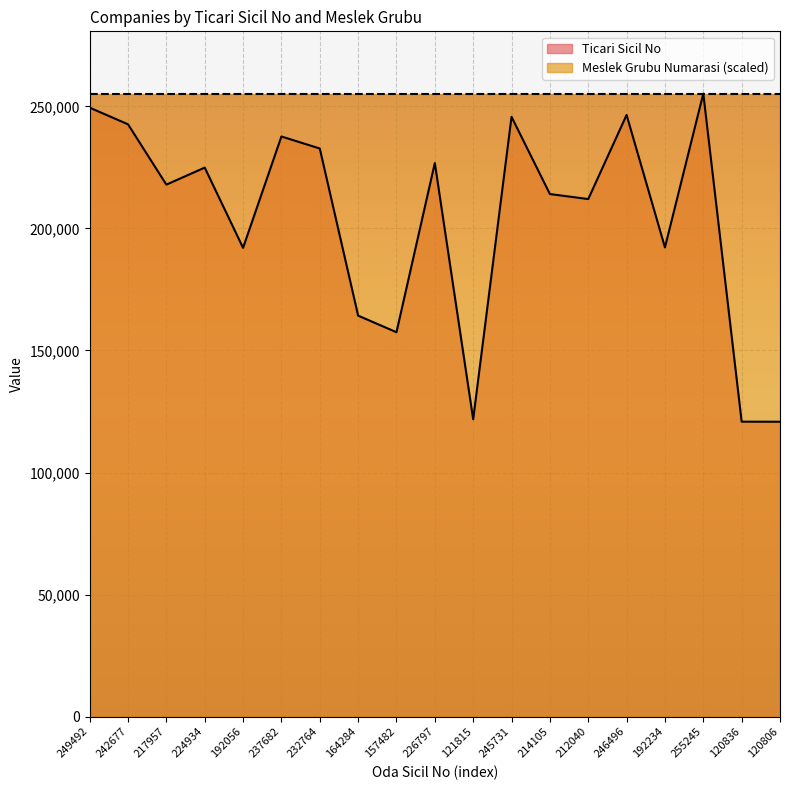

What is the sum of all values?

3875433